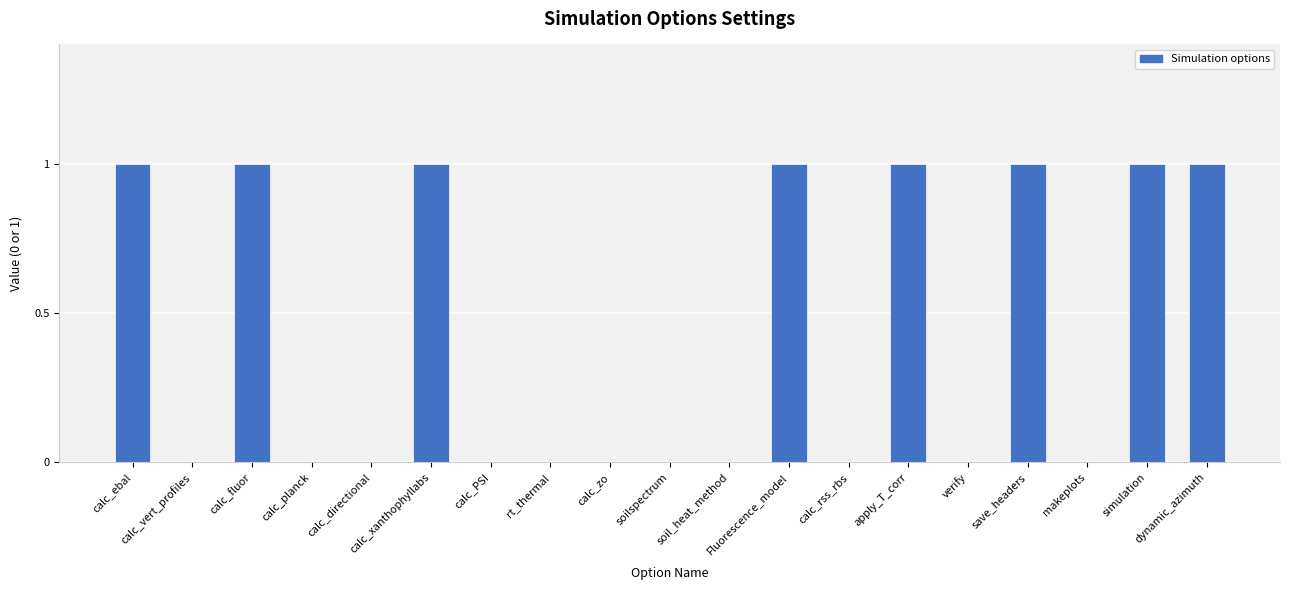

What is the greatest value displayed?

1